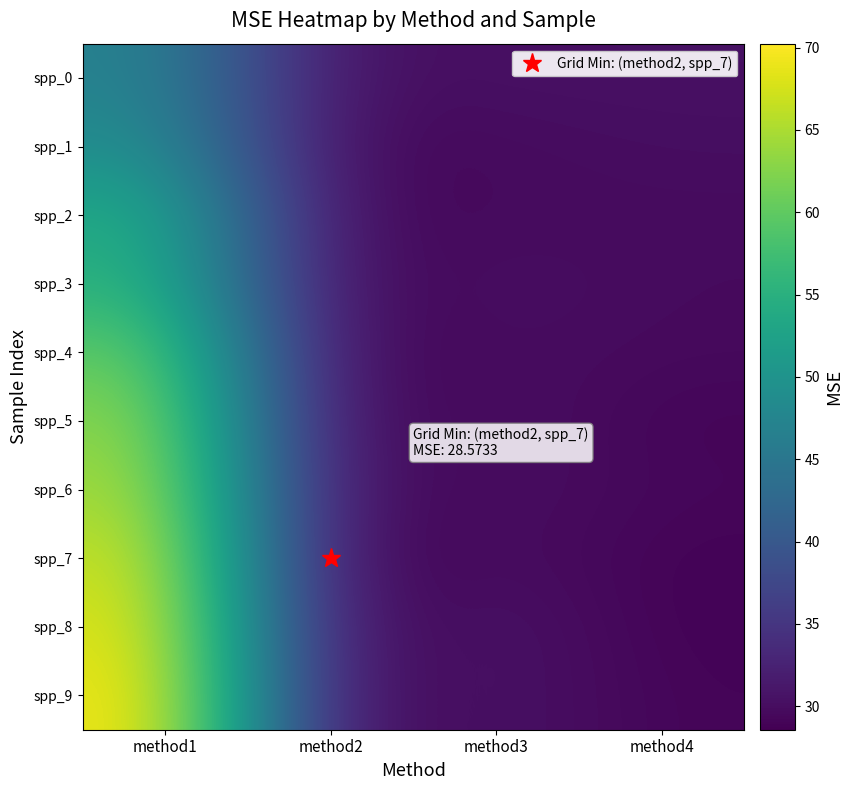

At which category does the chart reach its peak across all series?

method1